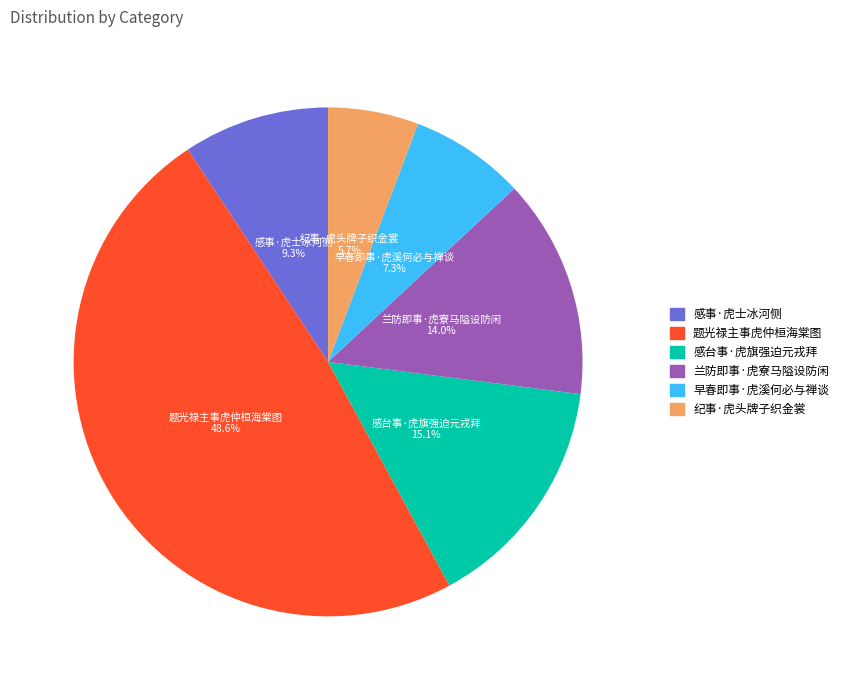

Count the number of slices in the pie.

6